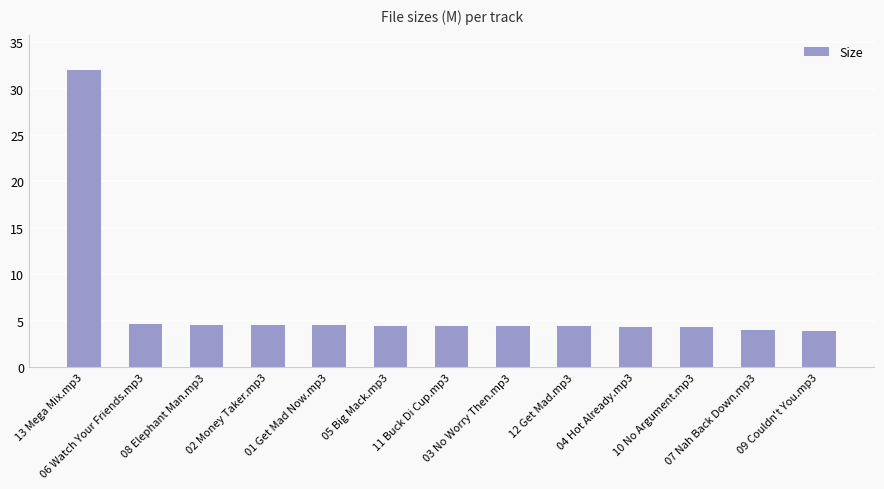

The value at 13 Mega Mix.mp3 is 32.0. True or false?

True